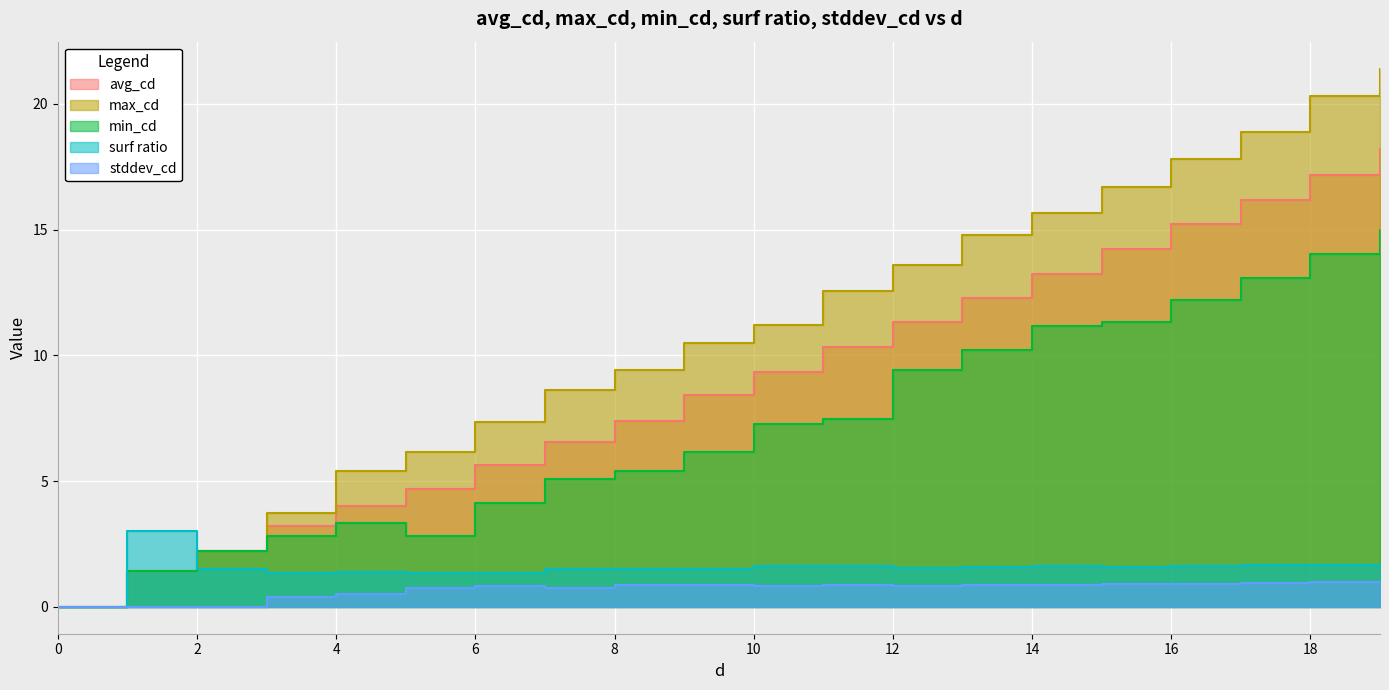

What is the difference between the avg_cd values at 3 and 19?

15.0